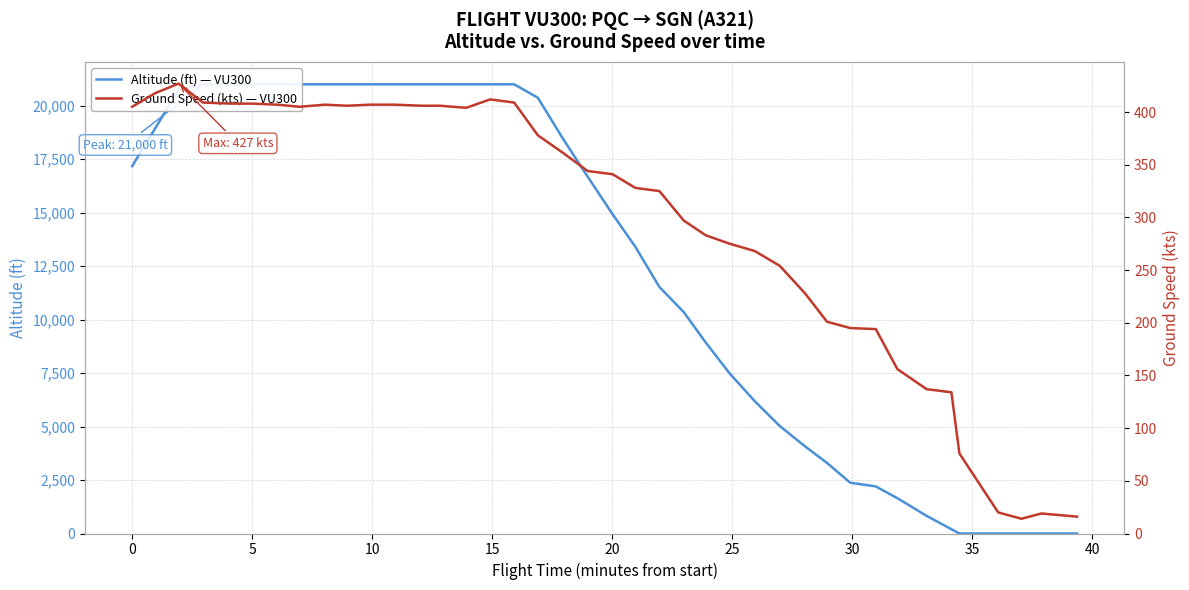

List the series in order of their peak value, highest first.

altitude, ground_speed